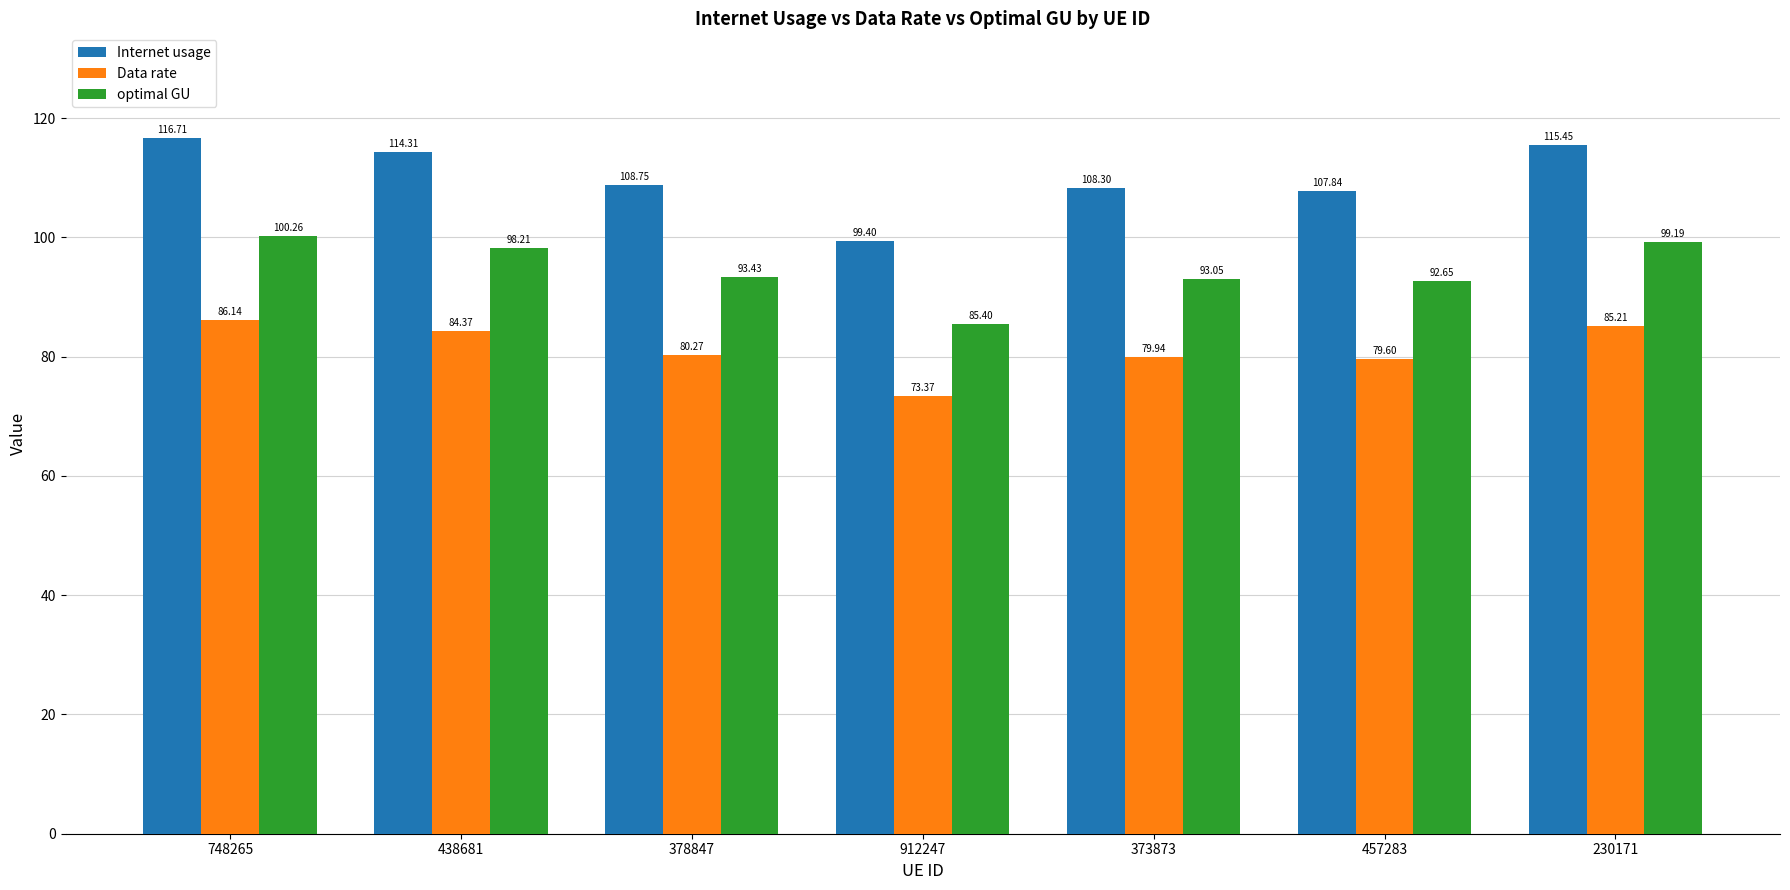

Where does the optimal GU series first go above 93?

748265